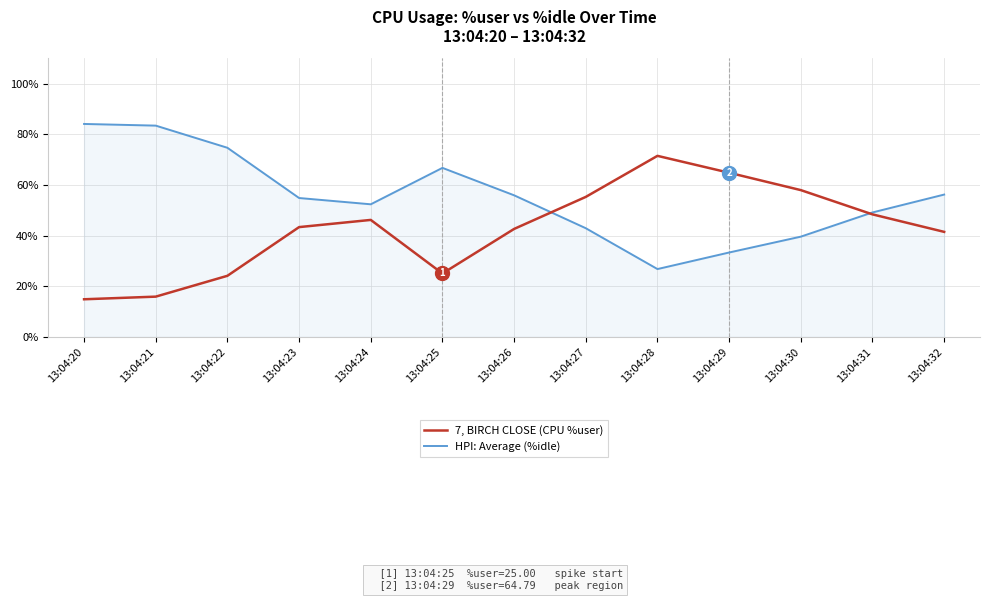

What is the difference between the highest and lowest values at 13:04:30?

18.4